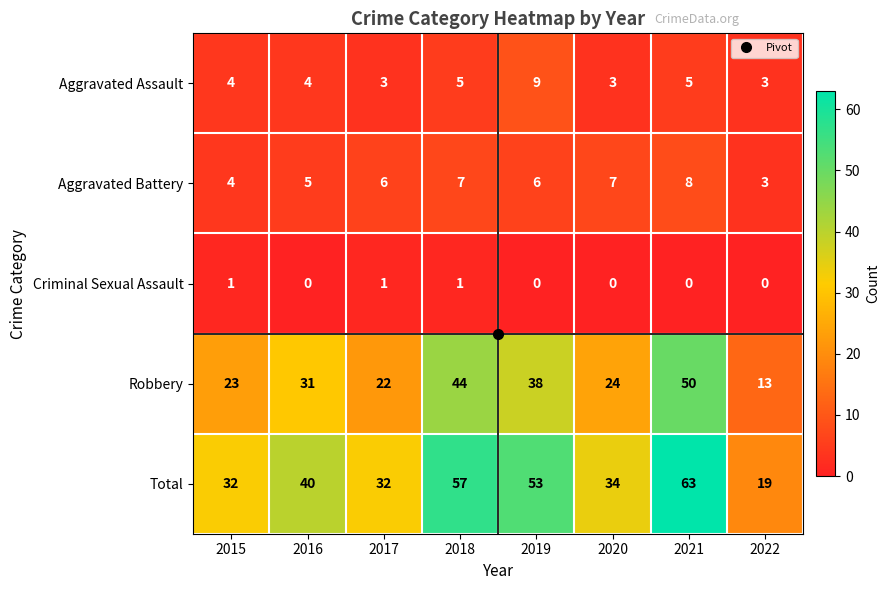

How many Aggravated Assault values are between 3 and 5?

7